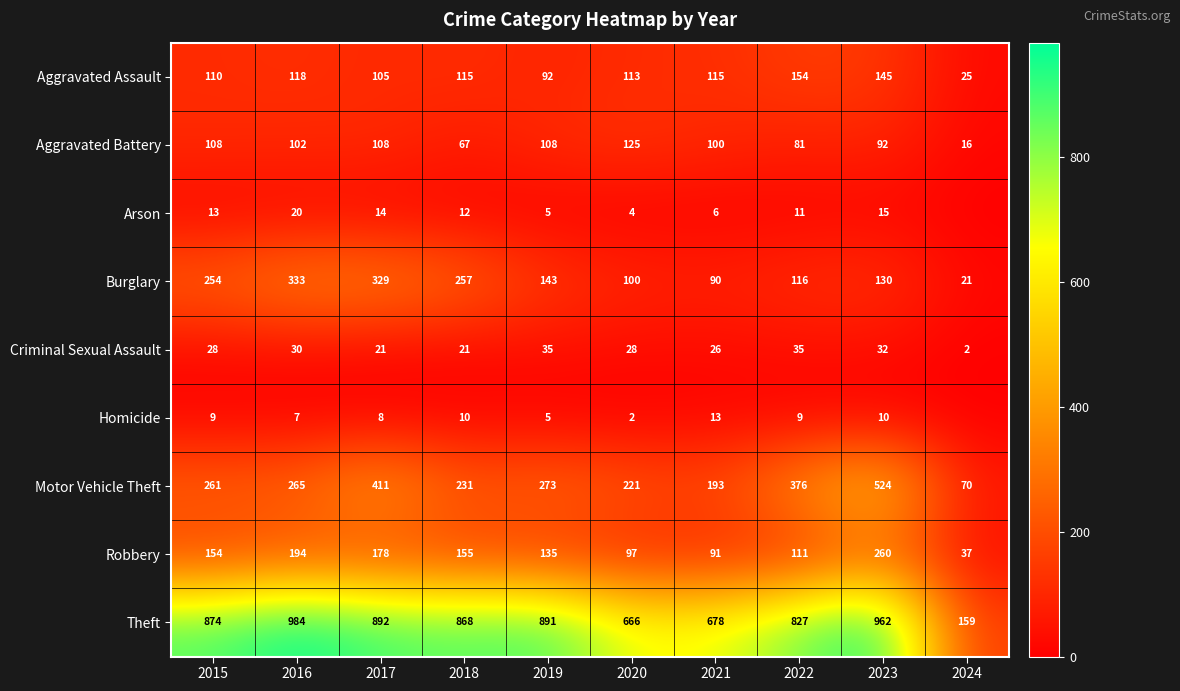

At which category is the sum across all series the highest?

2023